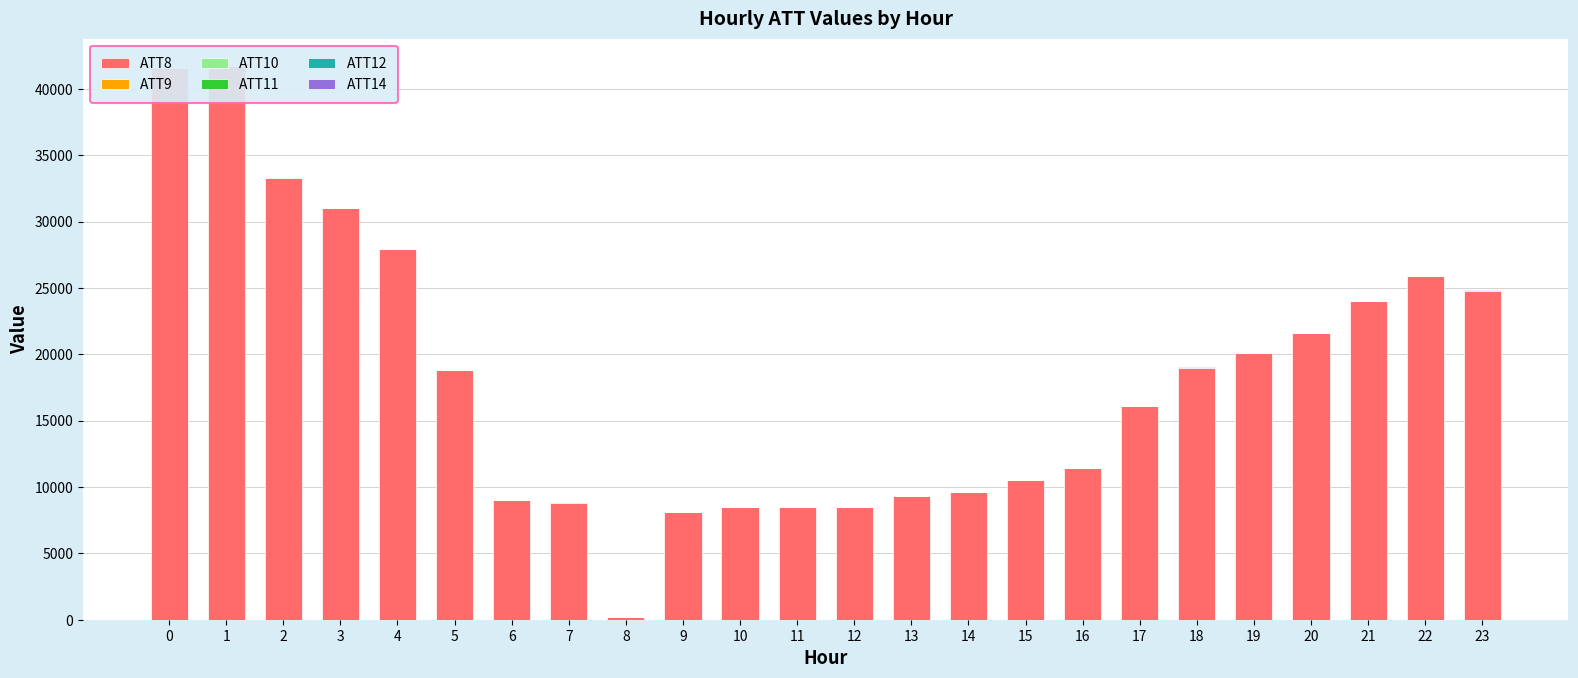

Which series has the largest total across all categories?

ATT8